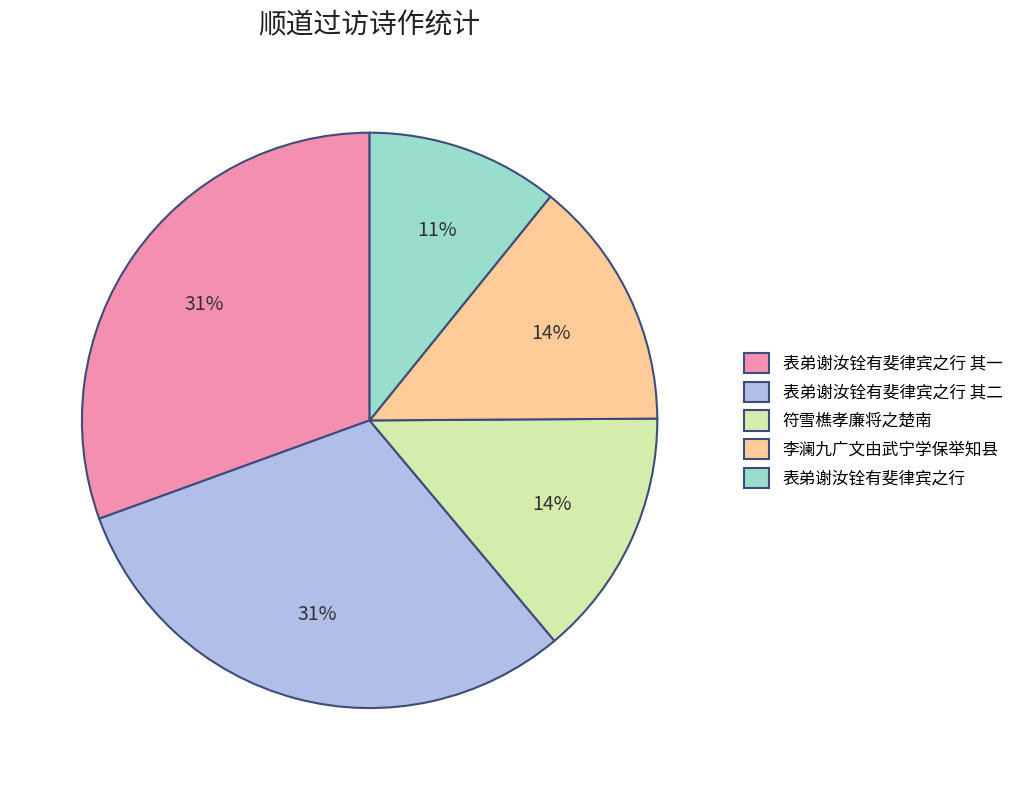

Count the number of slices in the pie.

5